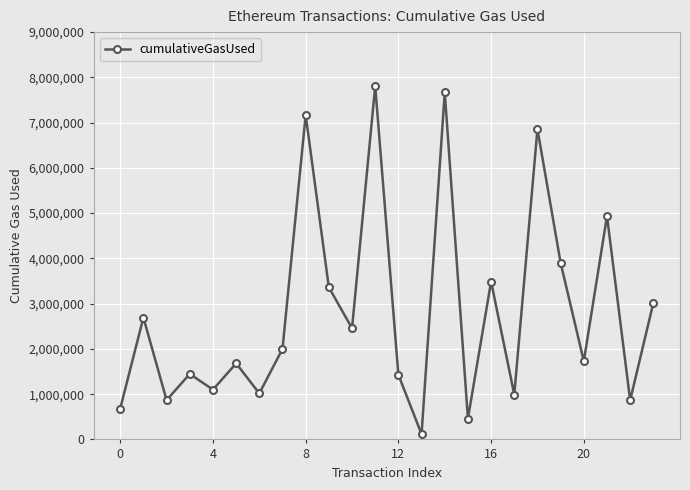

What is the difference between the second highest and second lowest values?

7210120